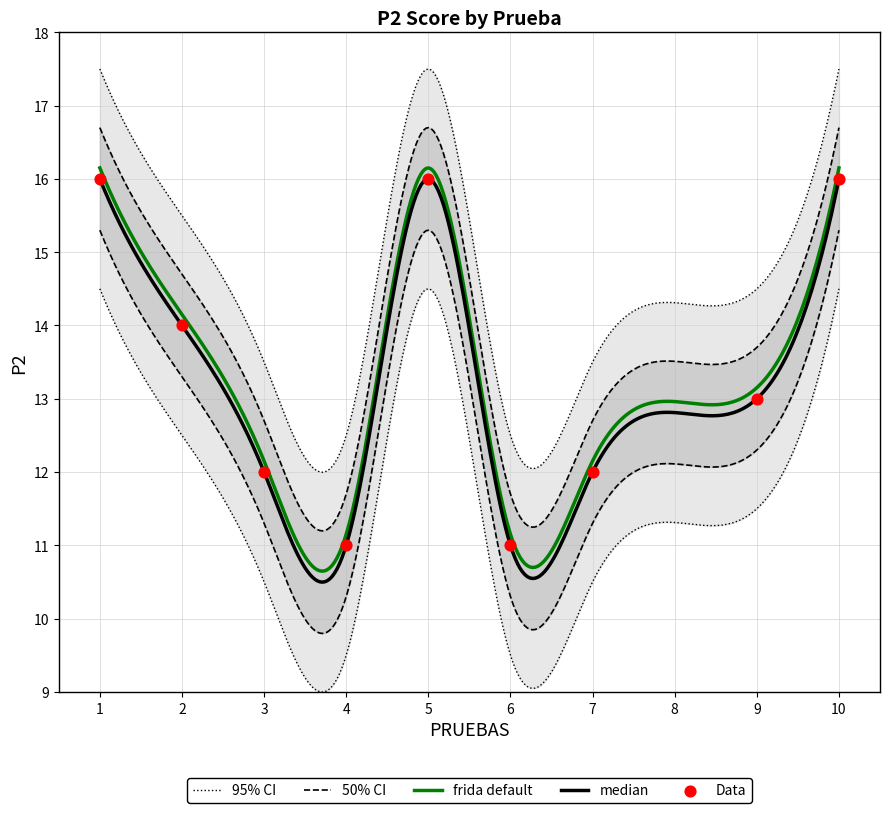

Which has a higher value, 2 or 6?

2